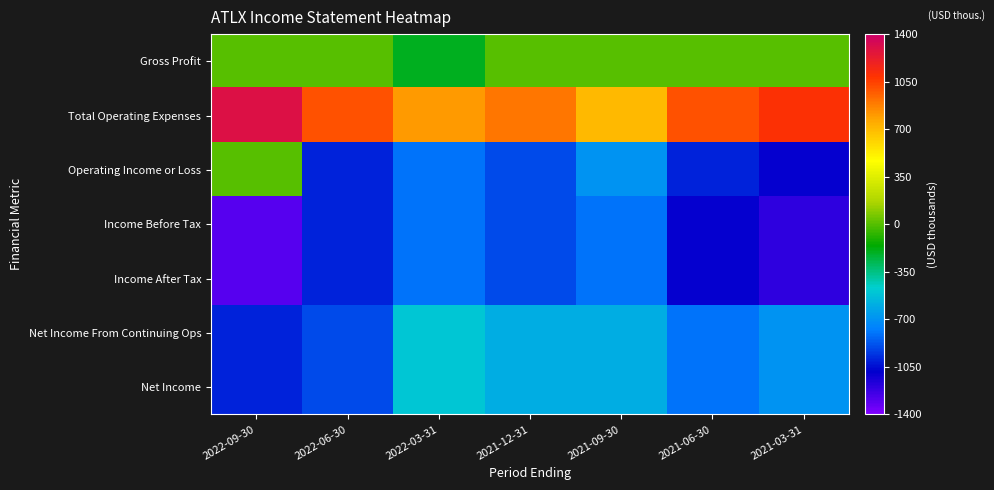

List the series in order of their peak value, lowest first.

Income Before Tax, Income After Tax, Net Income From Continuing Ops, Net Income, Gross Profit, Operating Income or Loss, Total Operating Expenses